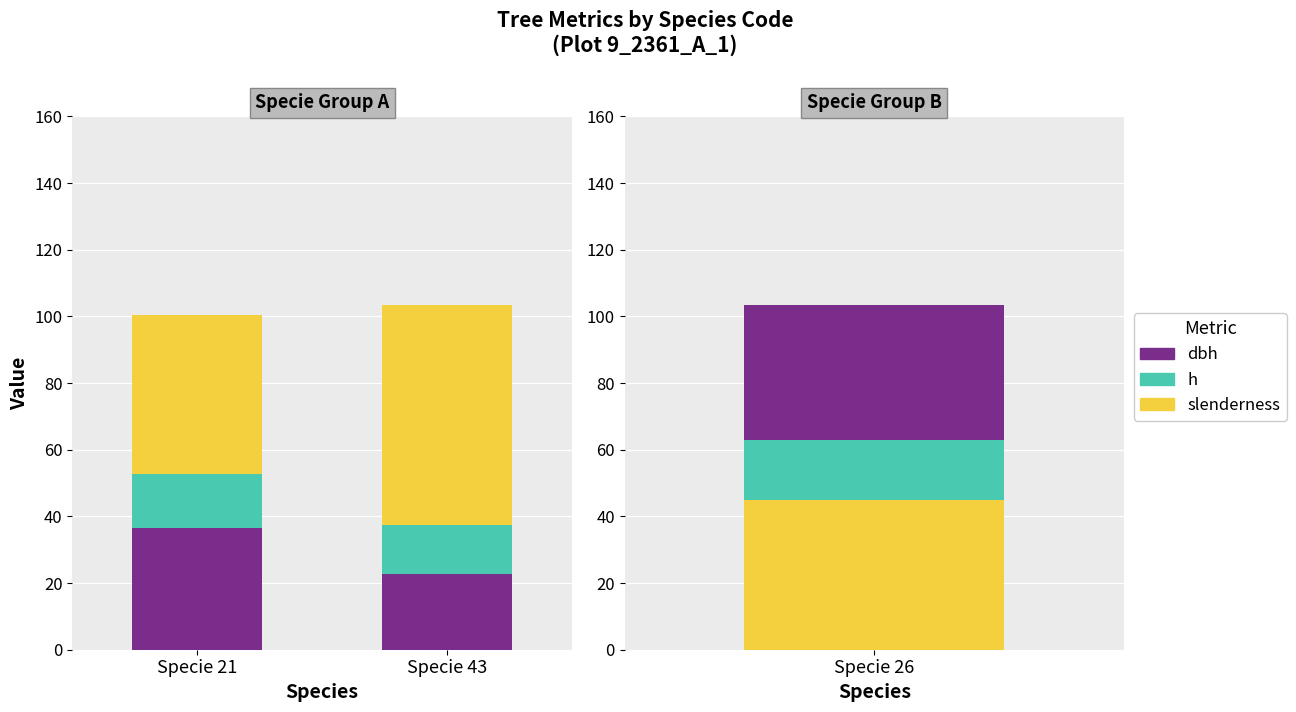

Which series changed the most between Specie 21 and Specie 43?

slenderness